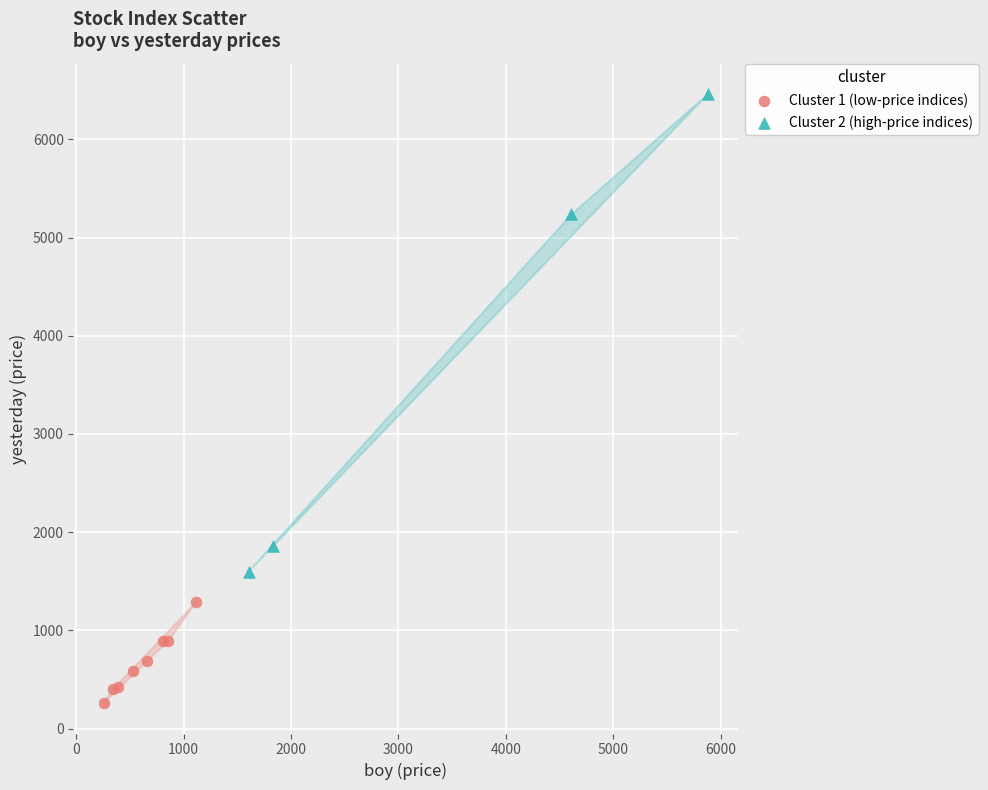

Which series has the largest Y range (max minus min)?

Cluster 2 (high-price indices)